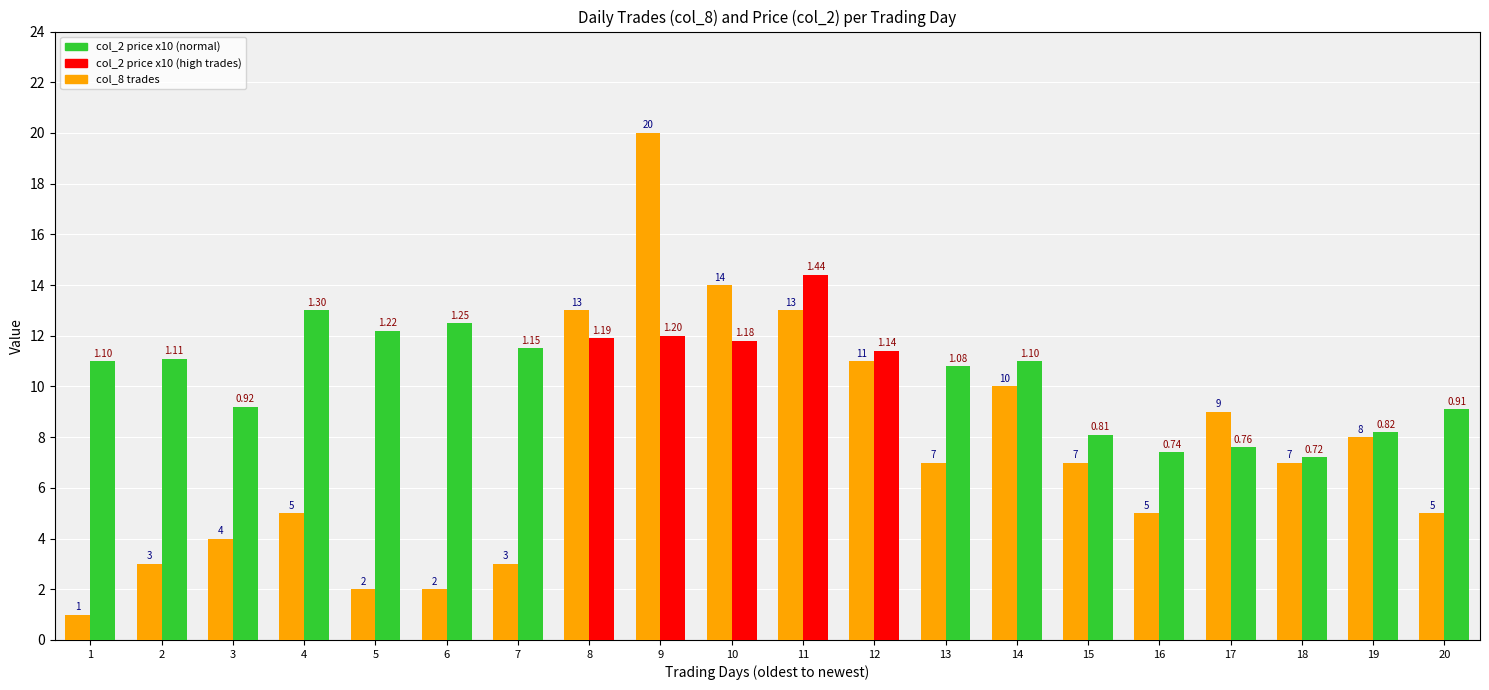

At which category is the sum across all series the highest?

9